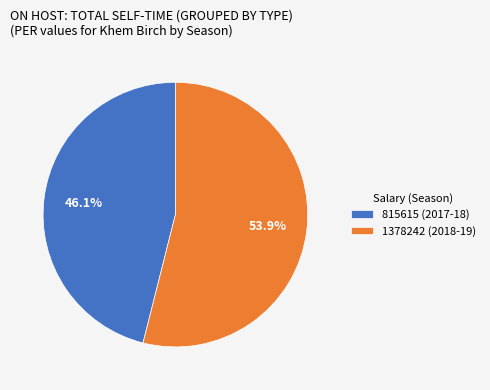

True or false: 1378242 (2018-19) accounts for 44% of the total.

False